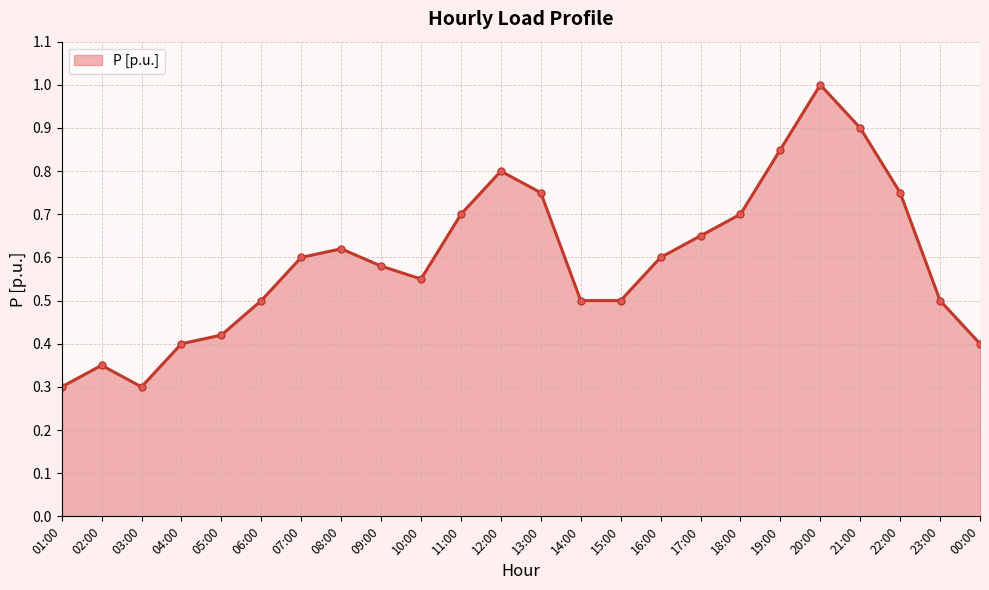

What is the greatest value displayed?

1.0